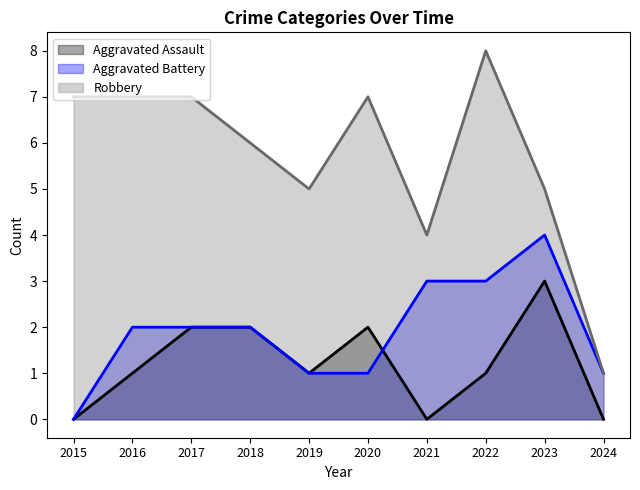

What is the difference between the maximum and minimum values in the Aggravated Assault series?

3